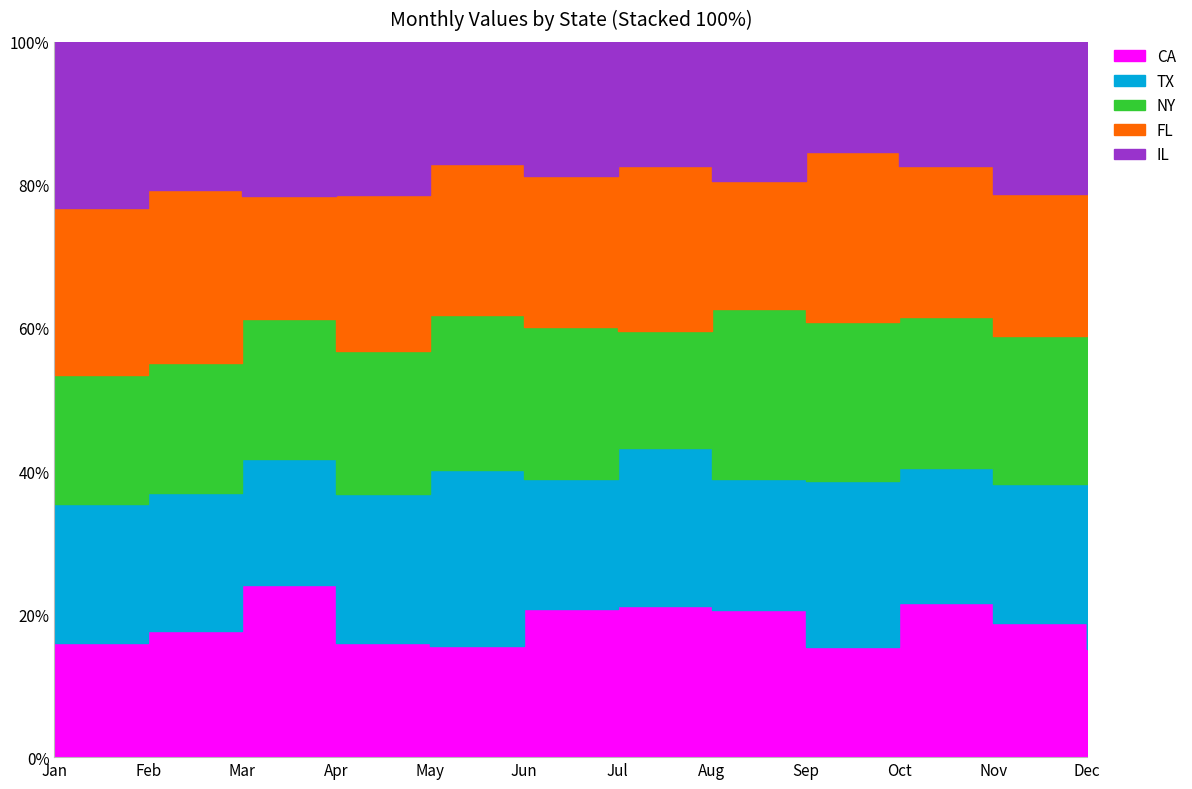

Where is the first local minimum for NY?

Feb